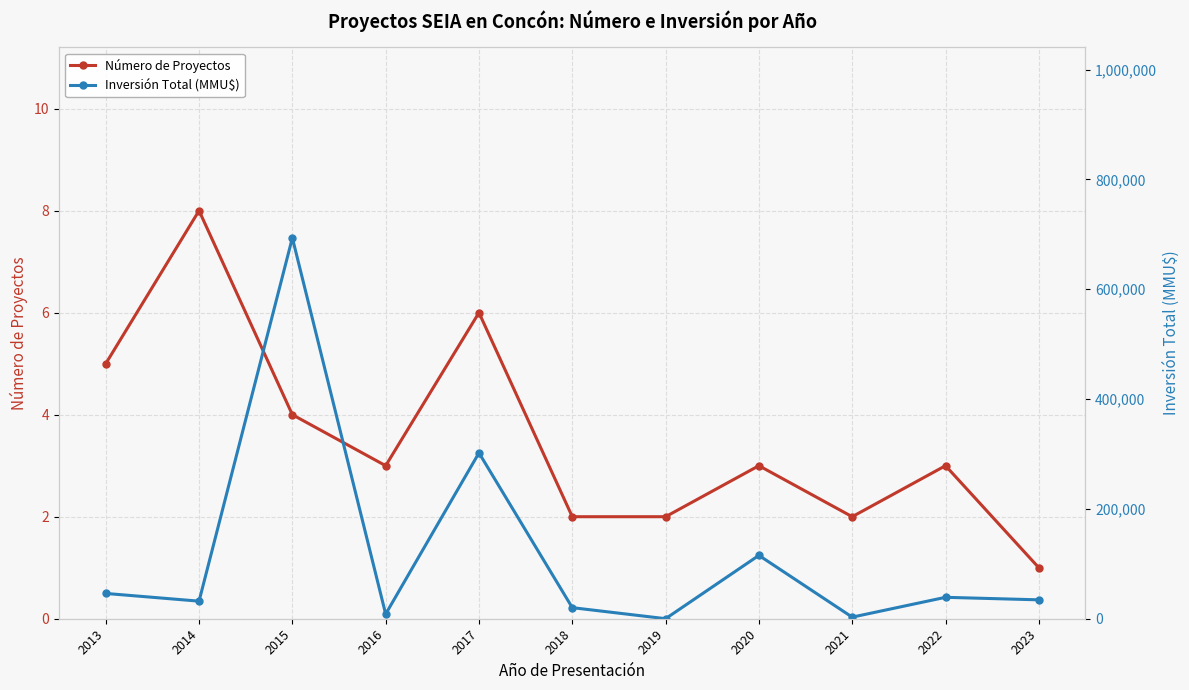

Where is the first local minimum for Inversión Total (MMU$)?

2014